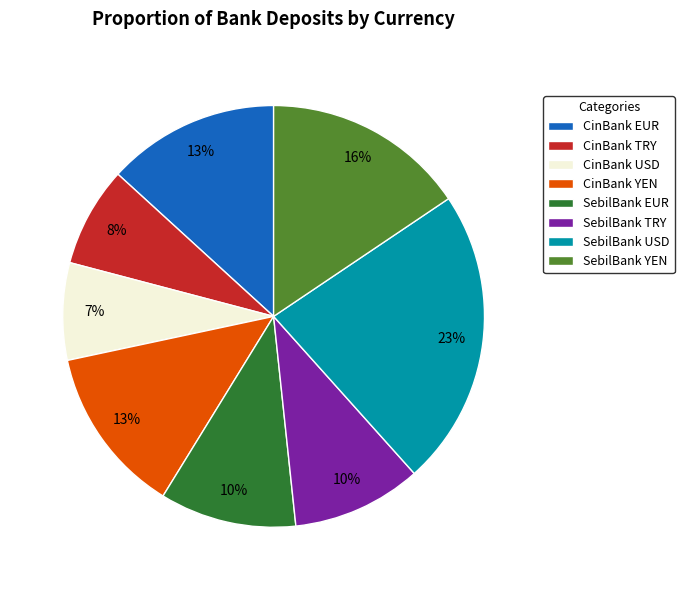

Does CinBank USD account for over 50% of the chart?

No